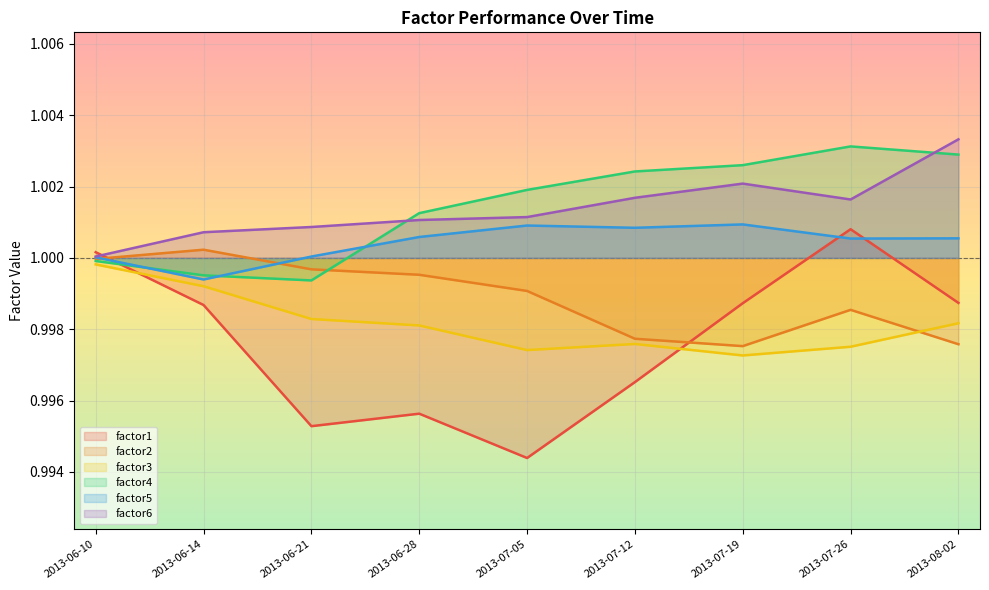

Does the chart display data point markers on the line(s)?

No